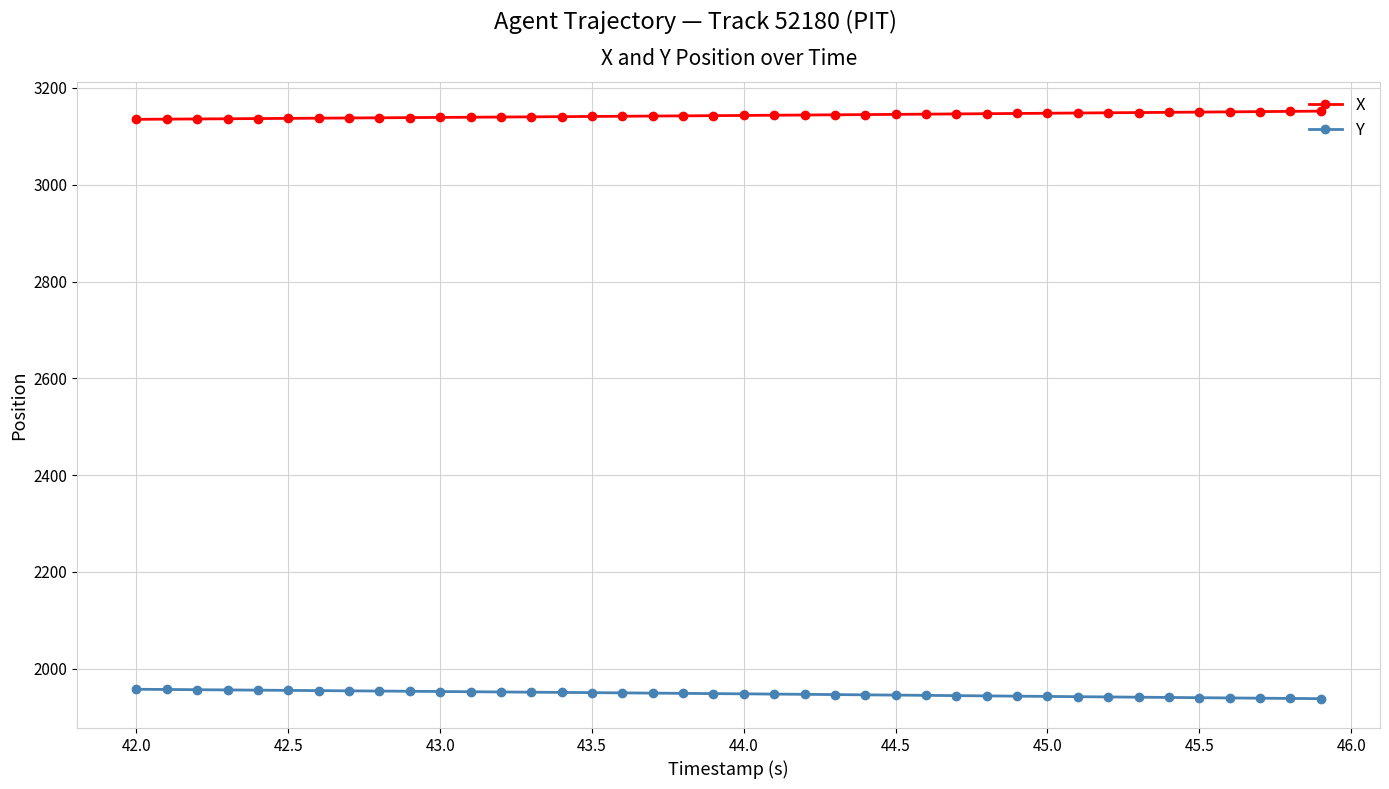

Rank the series by their maximum value, from lowest to highest.

Y, X